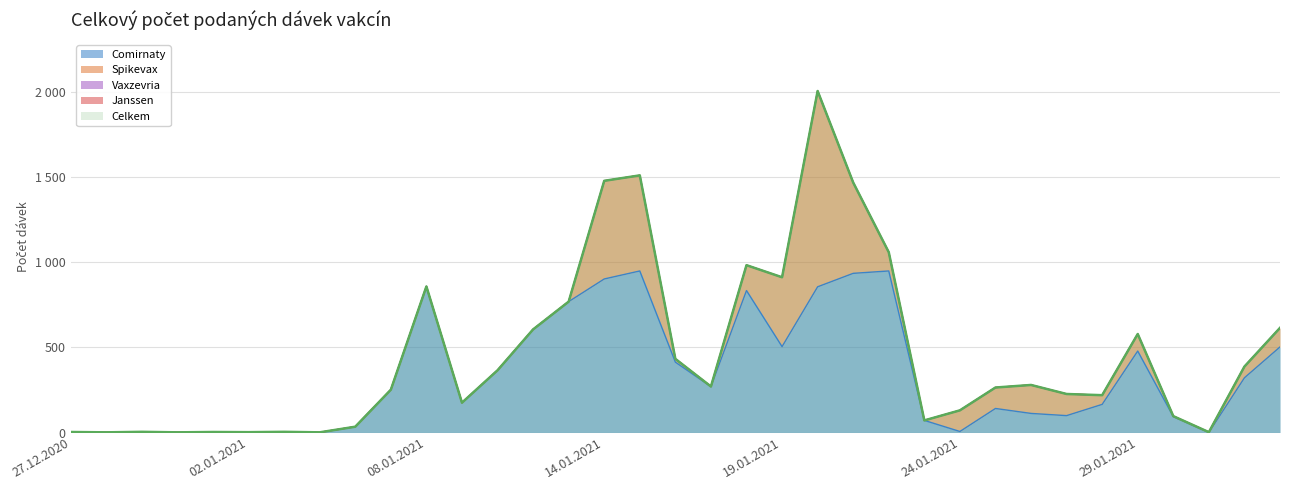

At which label is Janssen closest to 0?

27.12.2020